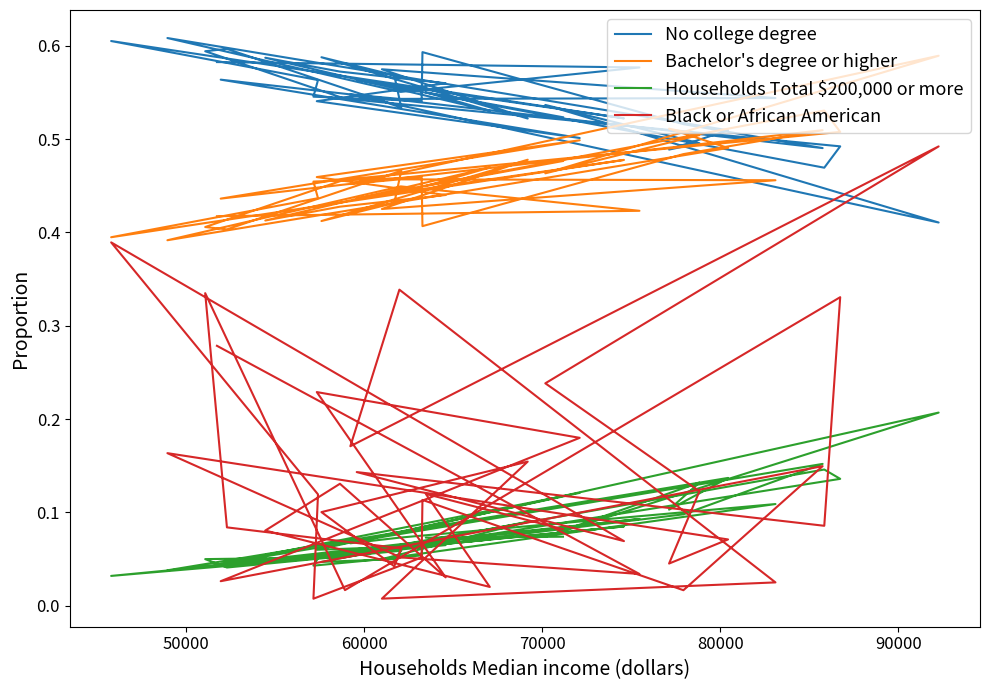

True or false: Households Total $200,000 or more and No college degree intersect in this chart.

False